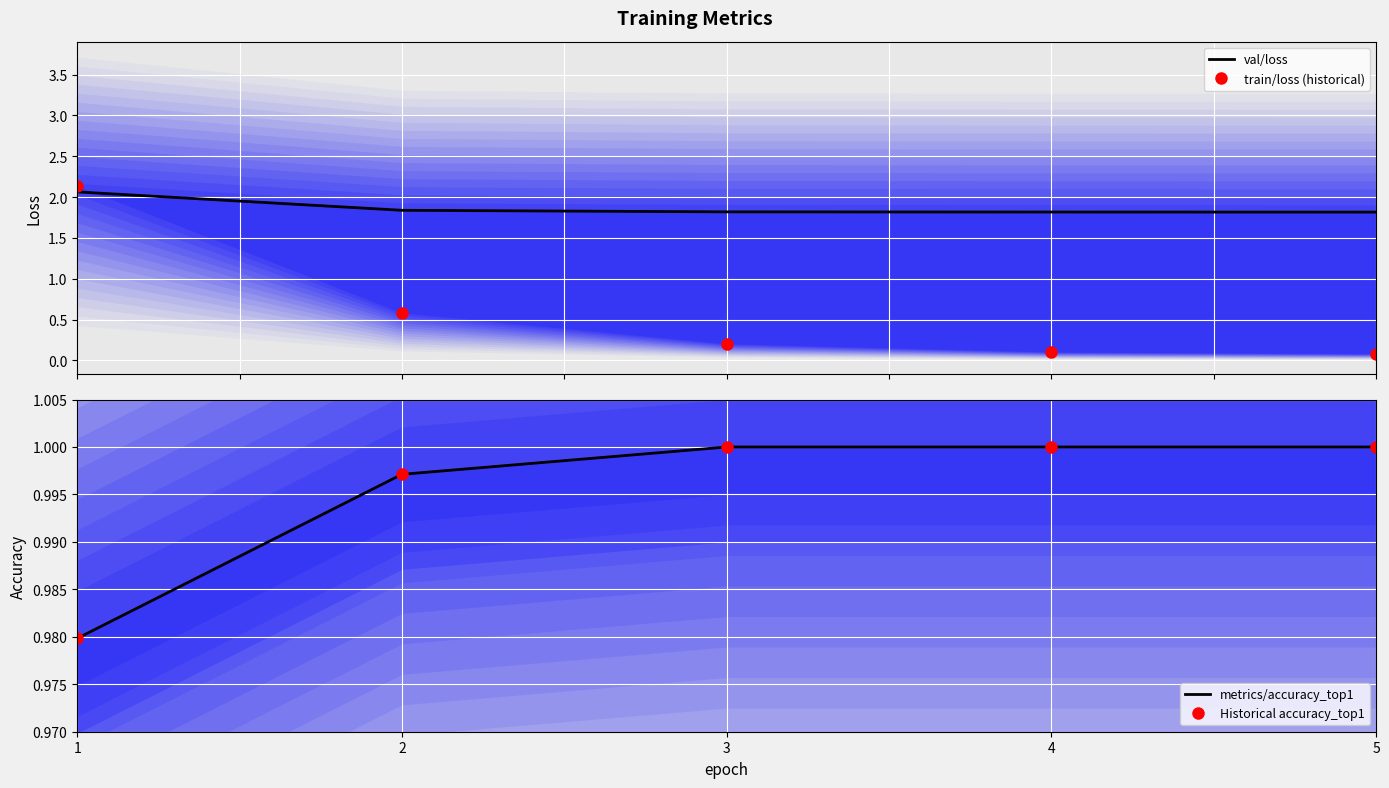

What are all the series names shown in the legend?

val/loss, train/loss (historical), metrics/accuracy_top1, Historical accuracy_top1